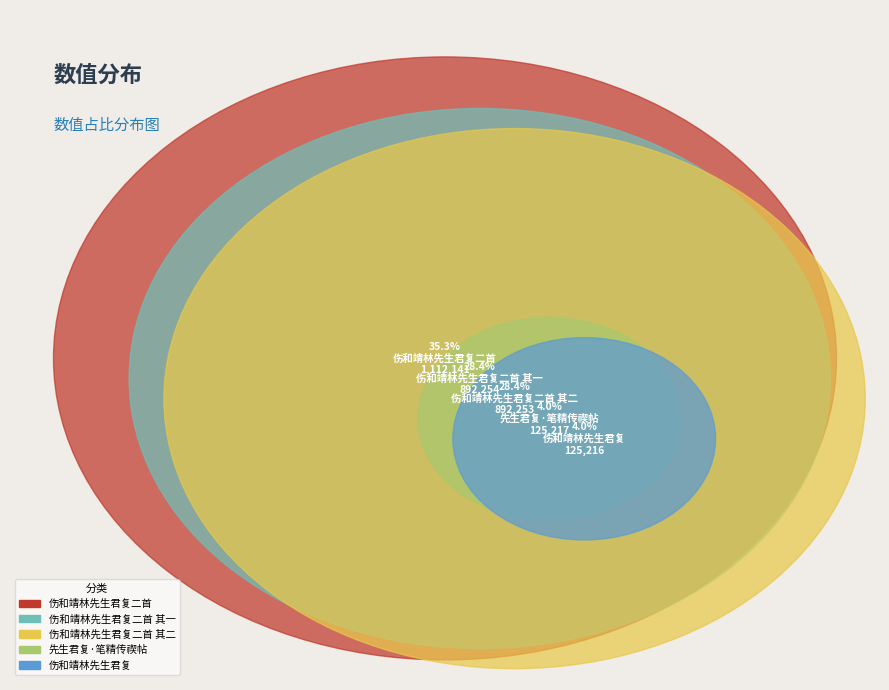

Approximately how many times larger is the value at 伤和靖林先生君复二首 compared to 伤和靖林先生君复二首 其二?

1.2